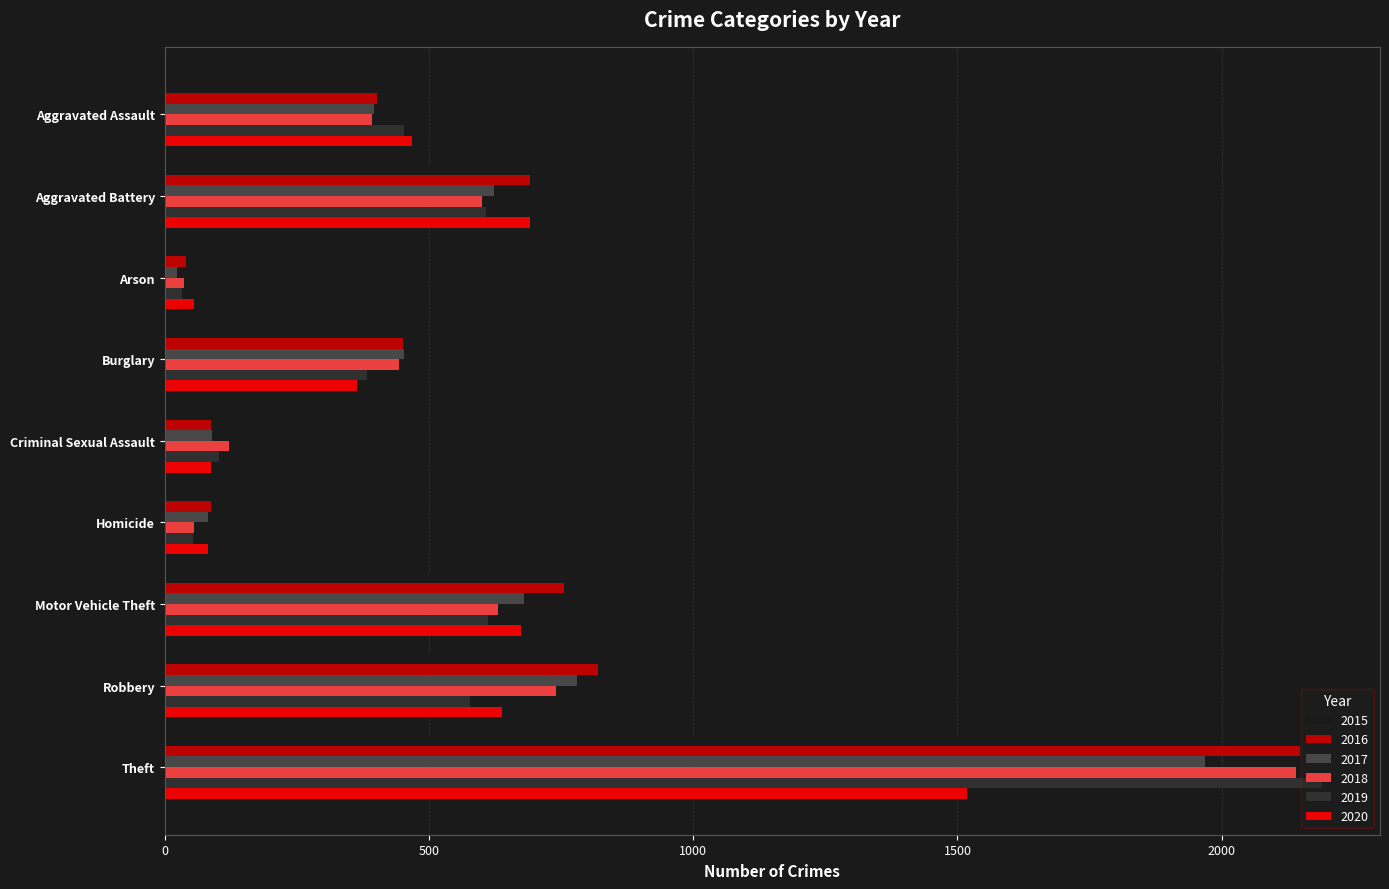

How many values in the 2018 series are below 443?

4